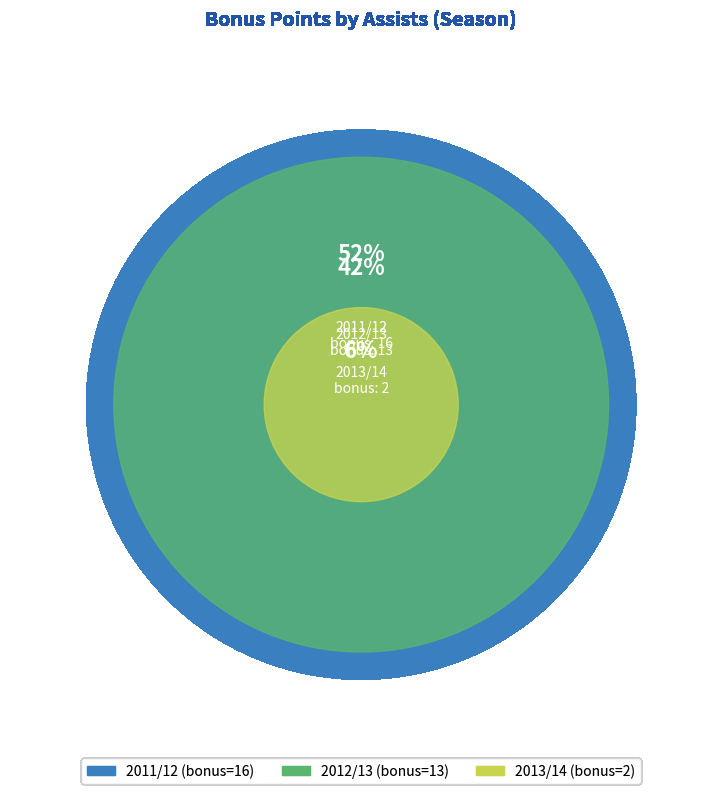

The 1 slice represents 45% of the pie. True or false?

False